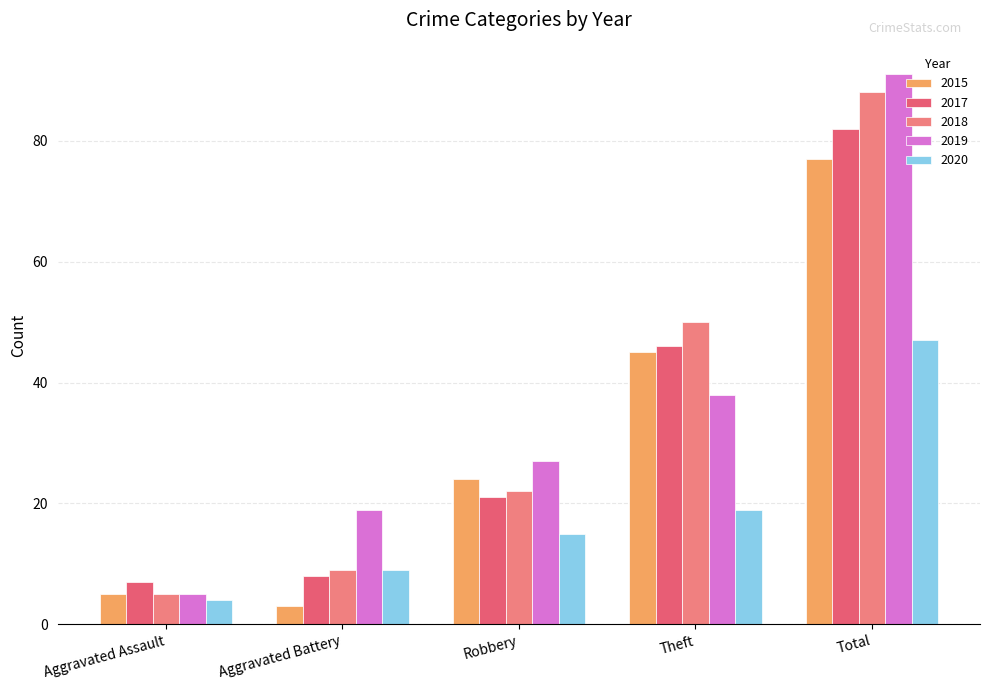

What is the label of the 2nd bar from the right?

Theft